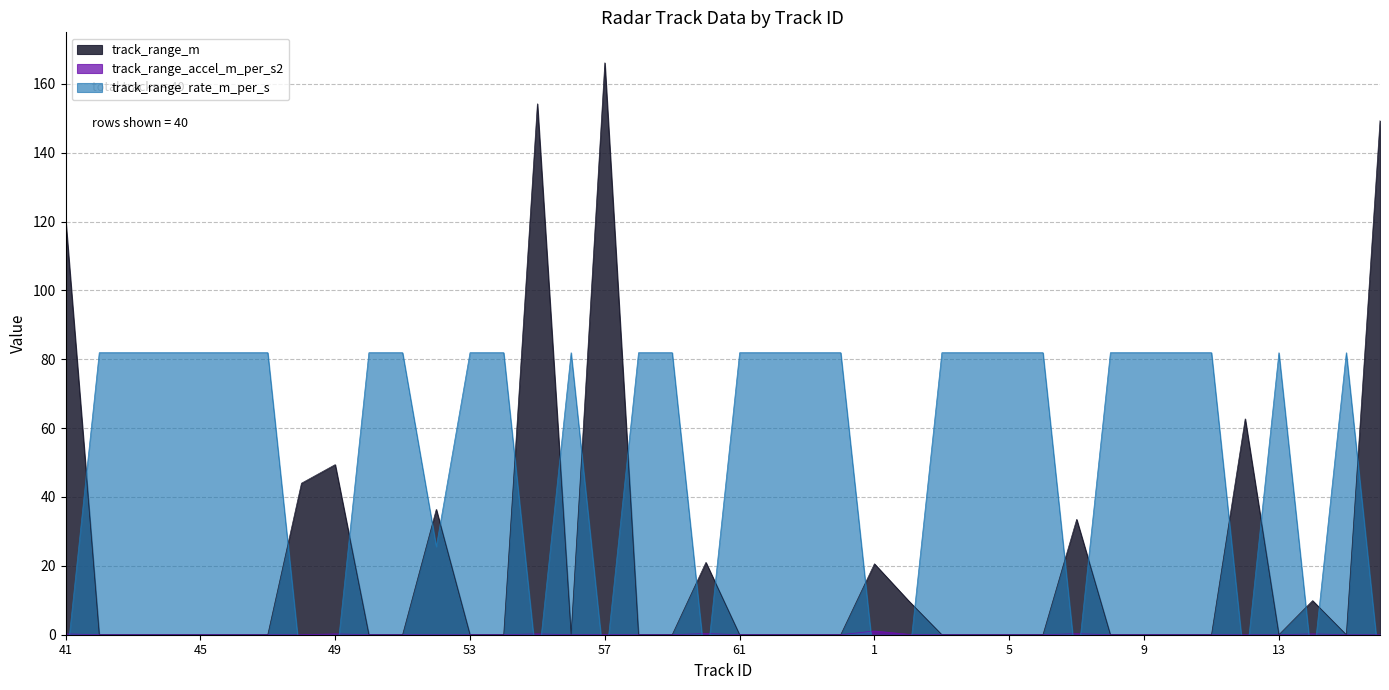

What is the average value of the track_range_accel_m_per_s2 series?

0.1